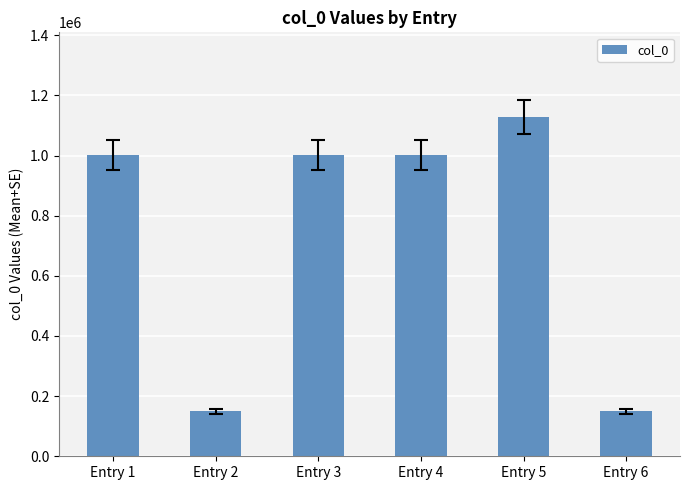

What is the value of the 4th bar from the left?

1002106